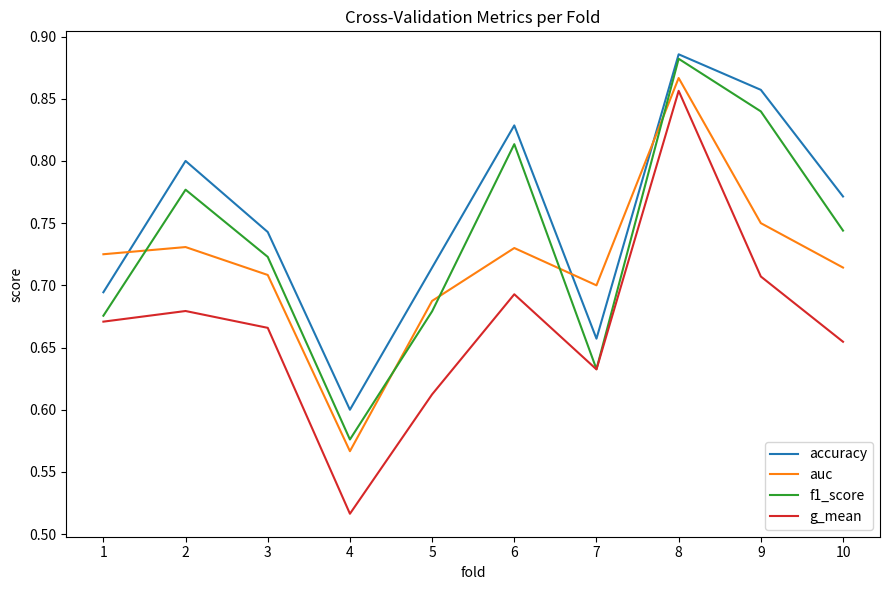

At which category is the sum across all series the highest?

8